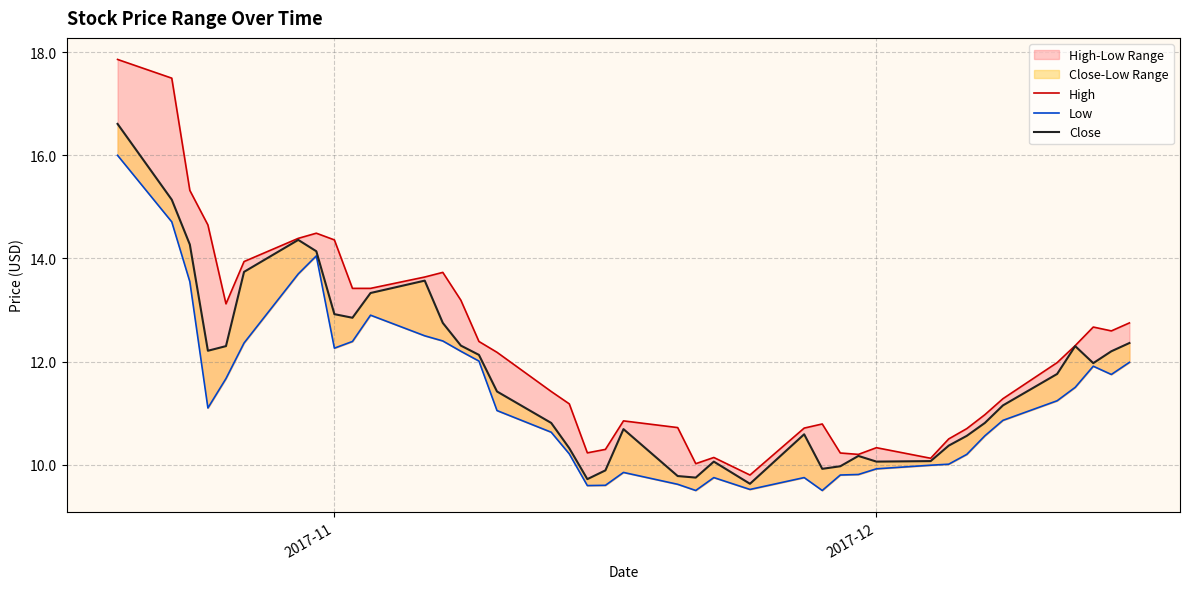

Which series has the widest spread of values?

High